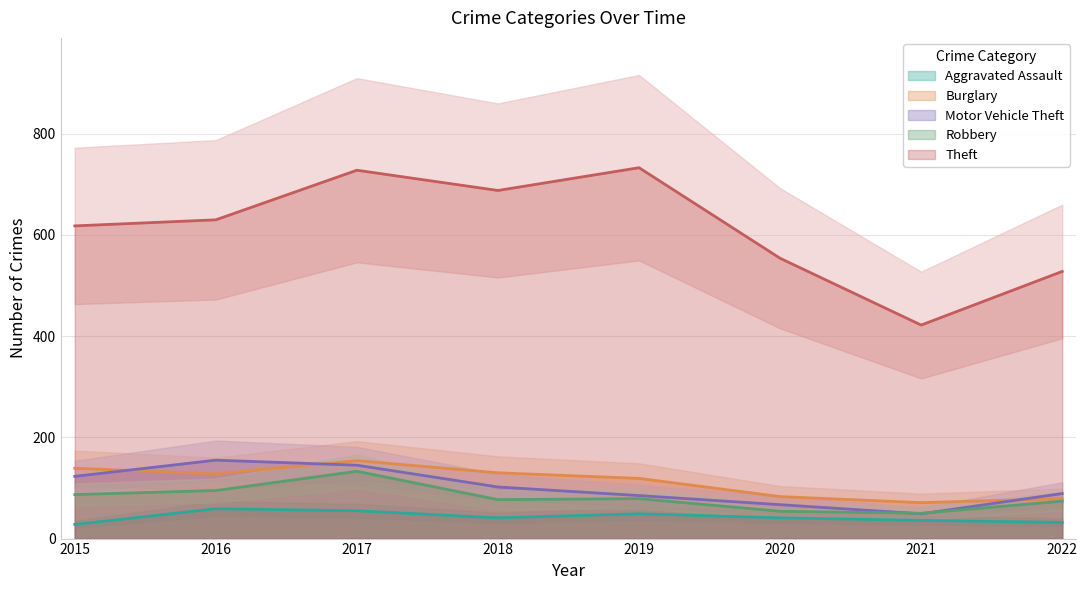

Which series has the largest range (max minus min)?

Theft